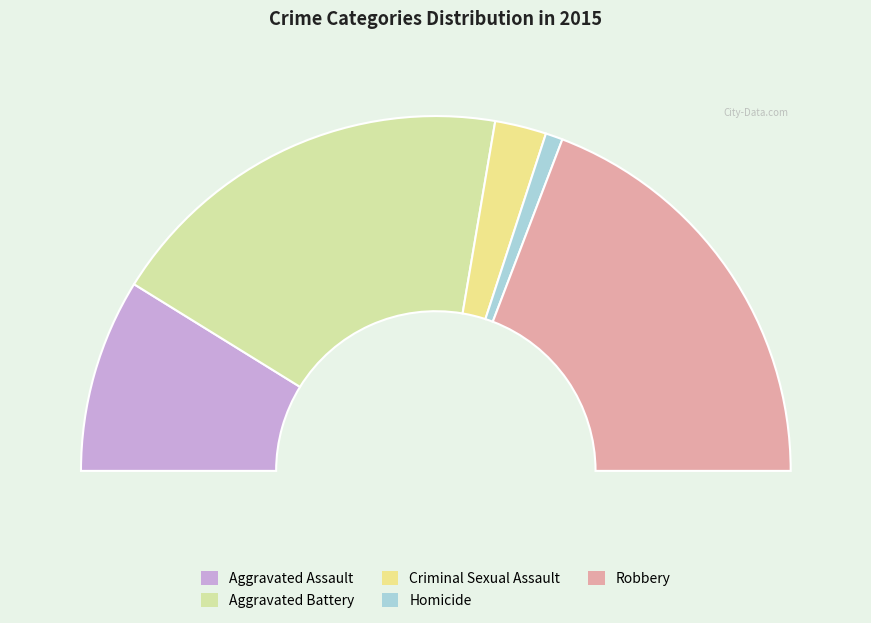

To the nearest percent, what is the difference between the largest and smallest slice percentages?

37%